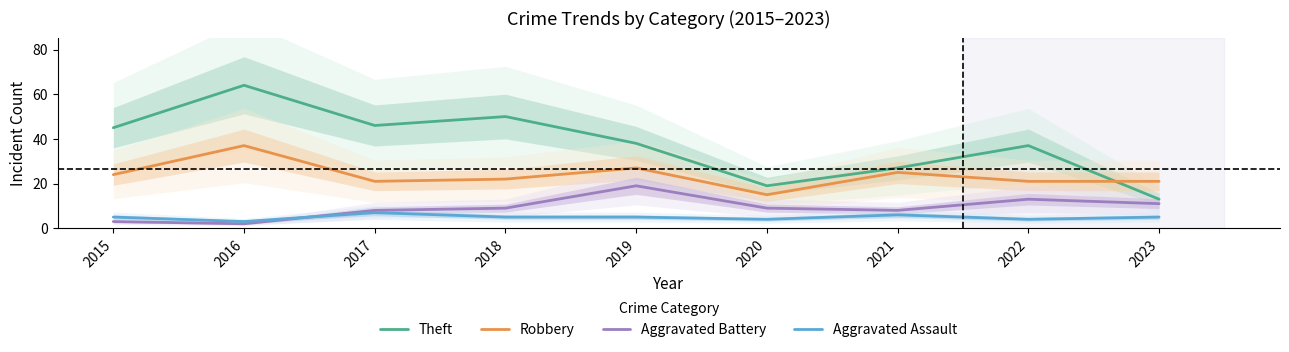

What are all the series names shown in the legend?

Theft, Robbery, Aggravated Battery, Aggravated Assault